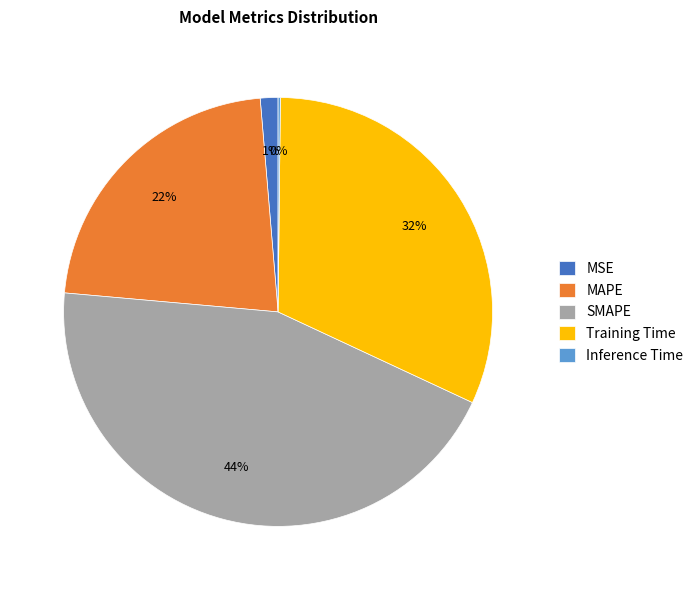

Does any single category account for the majority?

No